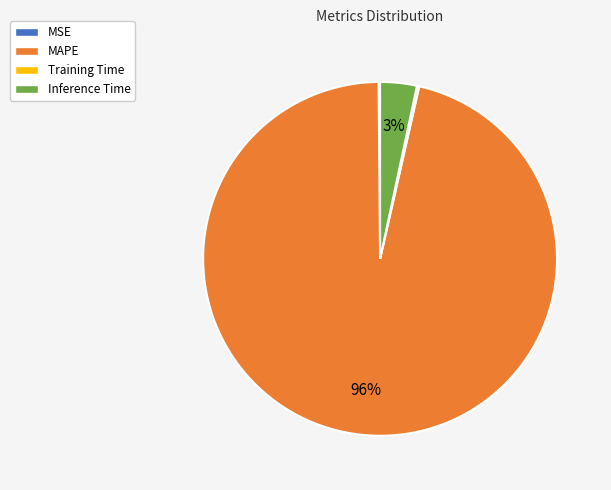

What is the largest slice in the pie chart?

MAPE